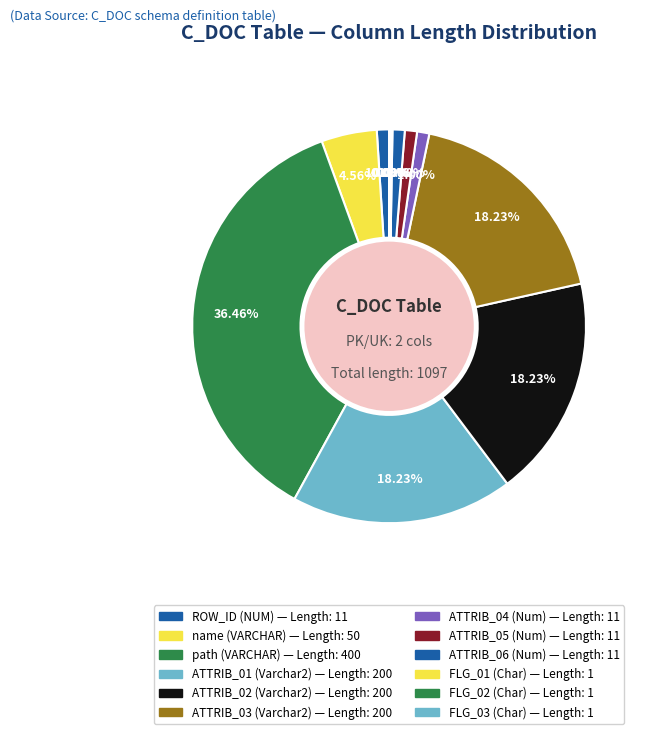

Is it true that ROW_ID (NUM) is 11% of the pie?

False